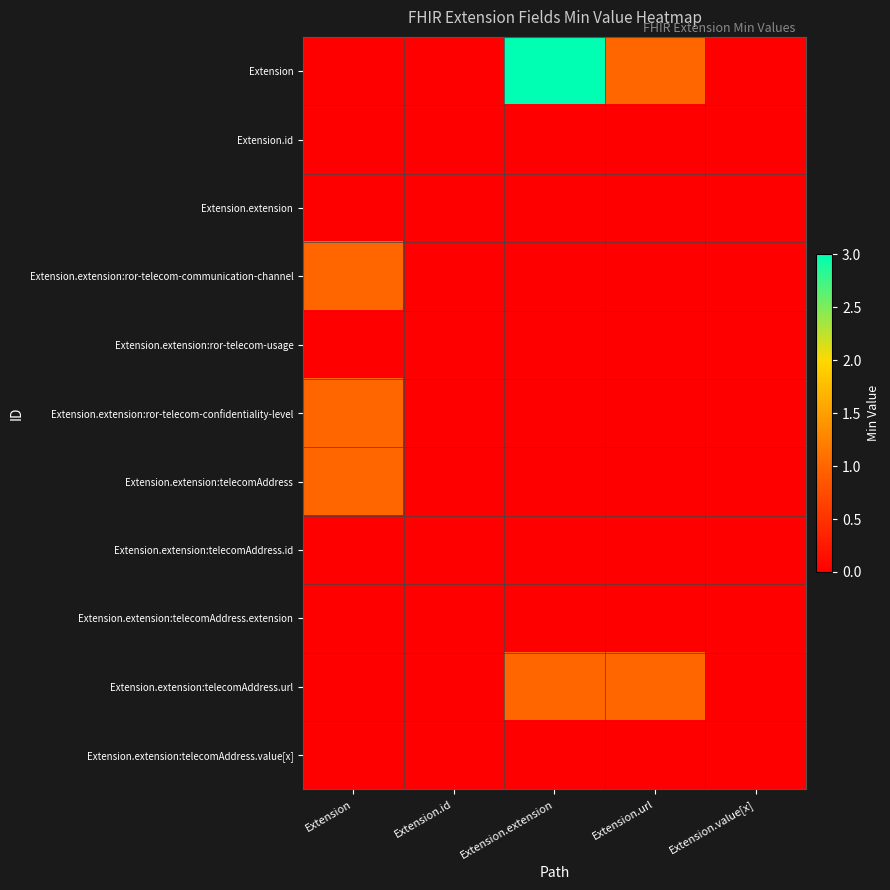

Rank the series at Extension.id from highest to lowest value.

Extension, Extension.id, Extension.extension, Extension.extension:ror-telecom-communication-channel, Extension.extension:ror-telecom-usage, Extension.extension:ror-telecom-confidentiality-level, Extension.extension:telecomAddress, Extension.extension:telecomAddress.id, Extension.extension:telecomAddress.extension, Extension.extension:telecomAddress.url, Extension.extension:telecomAddress.value[x]